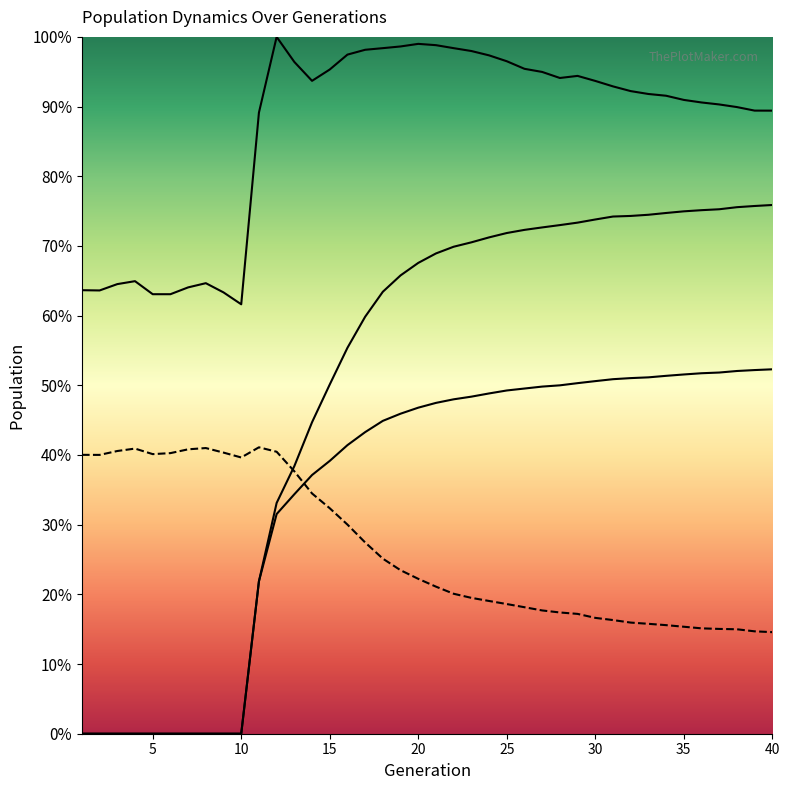

True or false: size and rate_has_drive intersect in this chart.

False